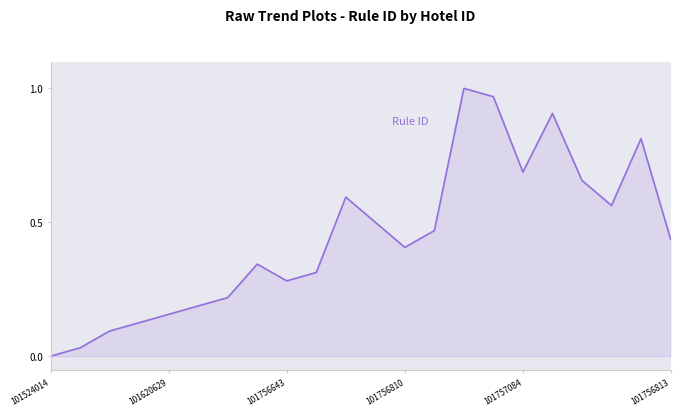

Does the chart have visible grid lines?

No